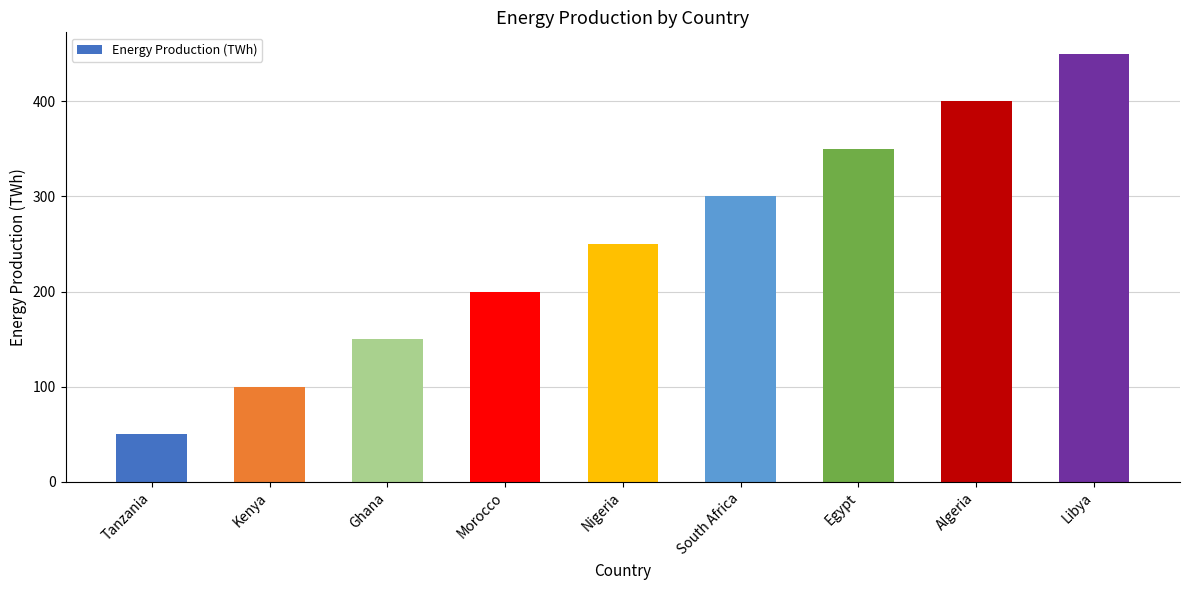

True or false: the data shows 318 at Morocco.

False